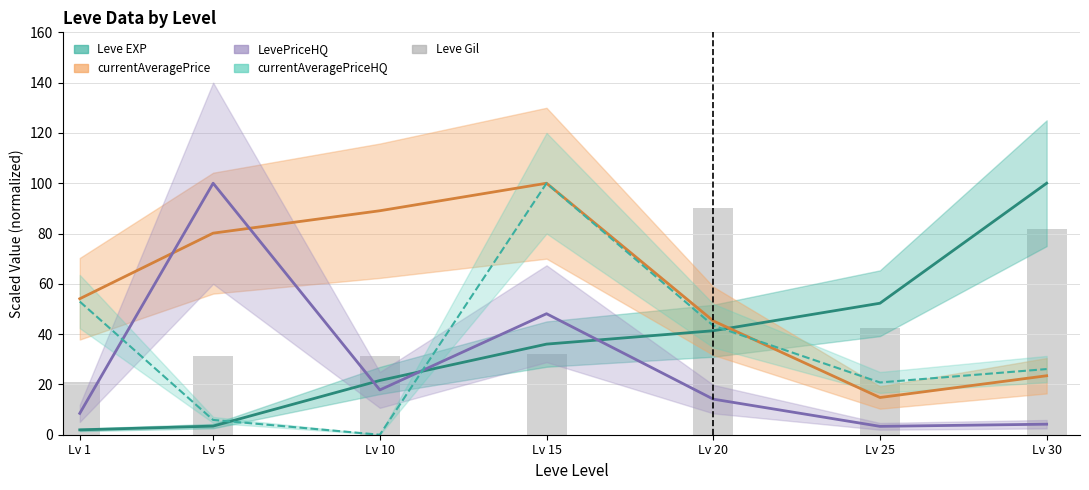

Is it true that the value at Lv 20 is 24.3?

False